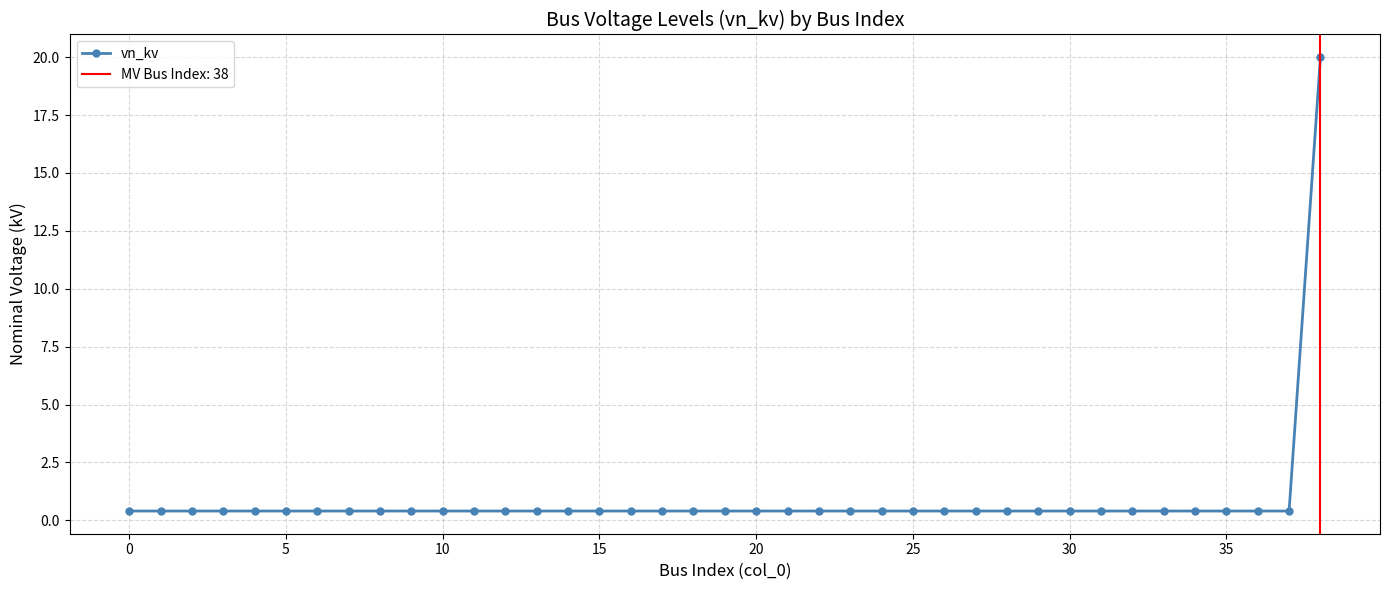

True or false: vn_kv has a value of 0.4 at 10.

True